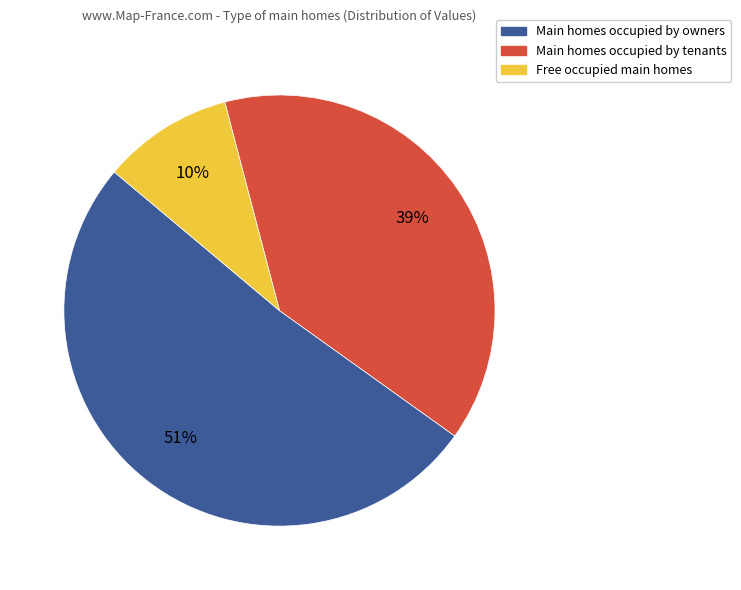

Is there any slice that represents more than half of the pie?

Yes